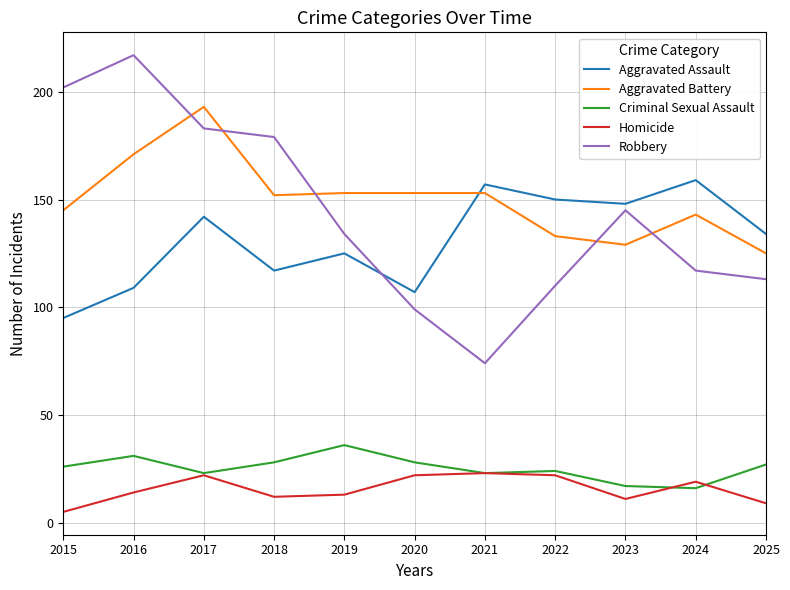

Reading right to left, list all the values displayed in this chart.

Aggravated Assault: 134	159	148	150	157	107	125	117	142	109	95
Aggravated Battery: 125	143	129	133	153	153	153	152	193	171	145
Criminal Sexual Assault: 27	16	17	24	23	28	36	28	23	31	26
Homicide: 9	19	11	22	23	22	13	12	22	14	5
Robbery: 113	117	145	110	74	99	134	179	183	217	202